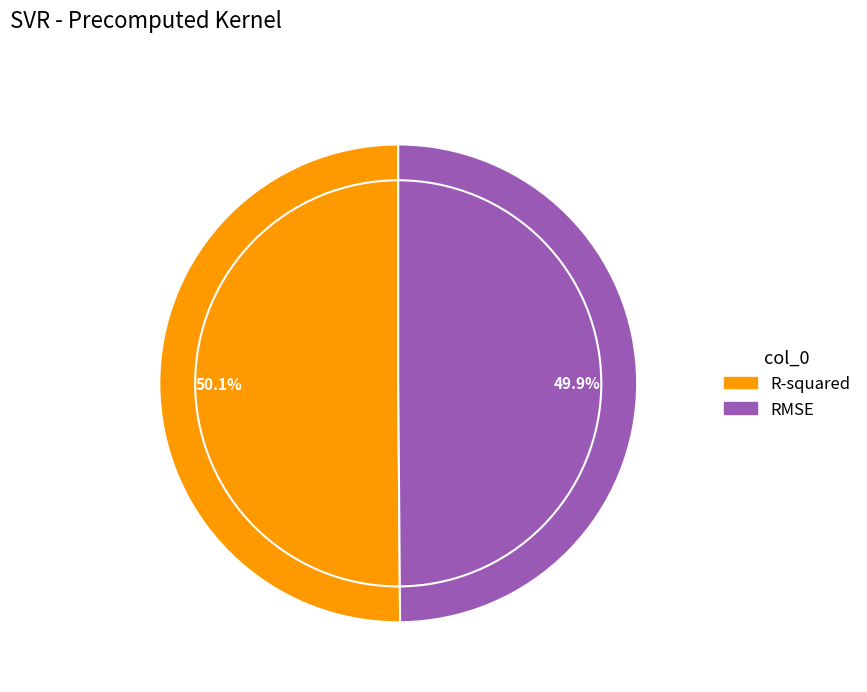

The RMSE slice represents 50% of the pie. True or false?

True